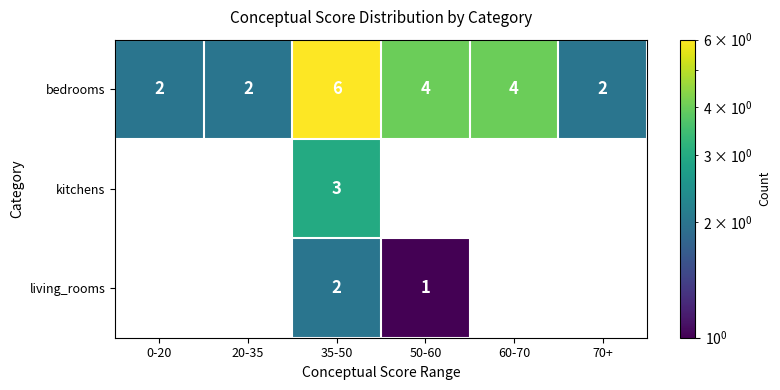

Is it true that living_rooms equals 1 at 50-60?

True